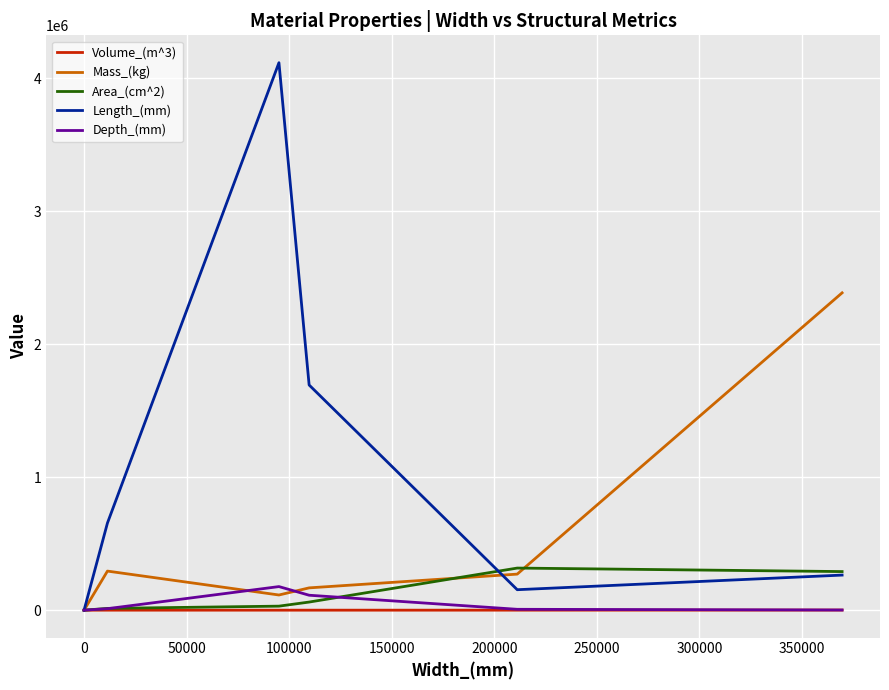

Which series has the largest range (max minus min)?

Length_(mm)